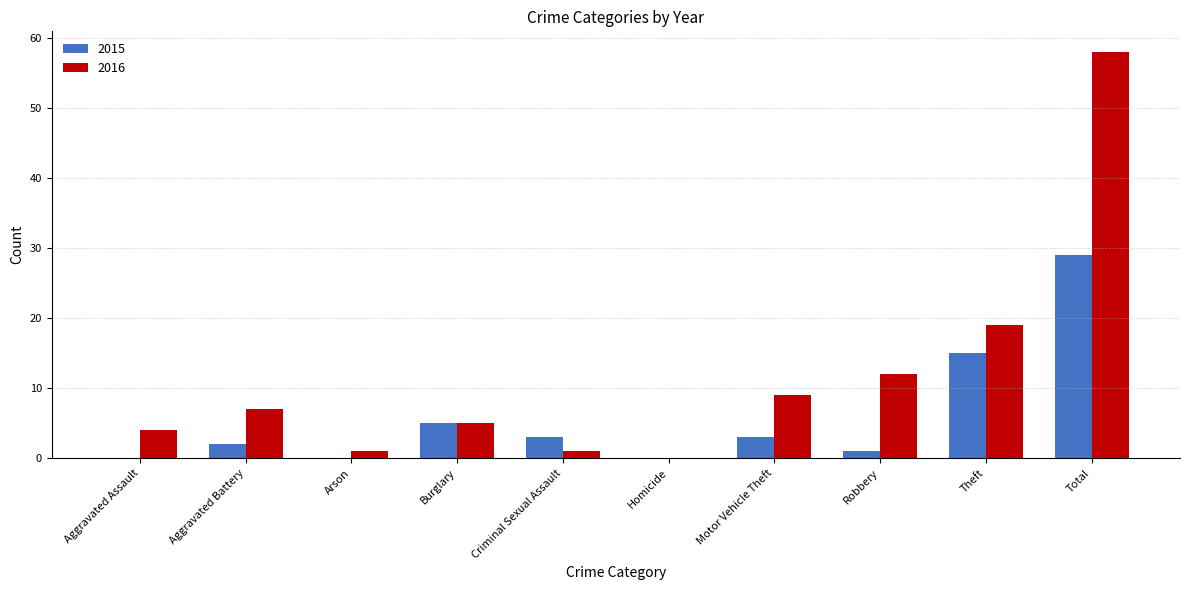

Count the number of categories in the chart.

10